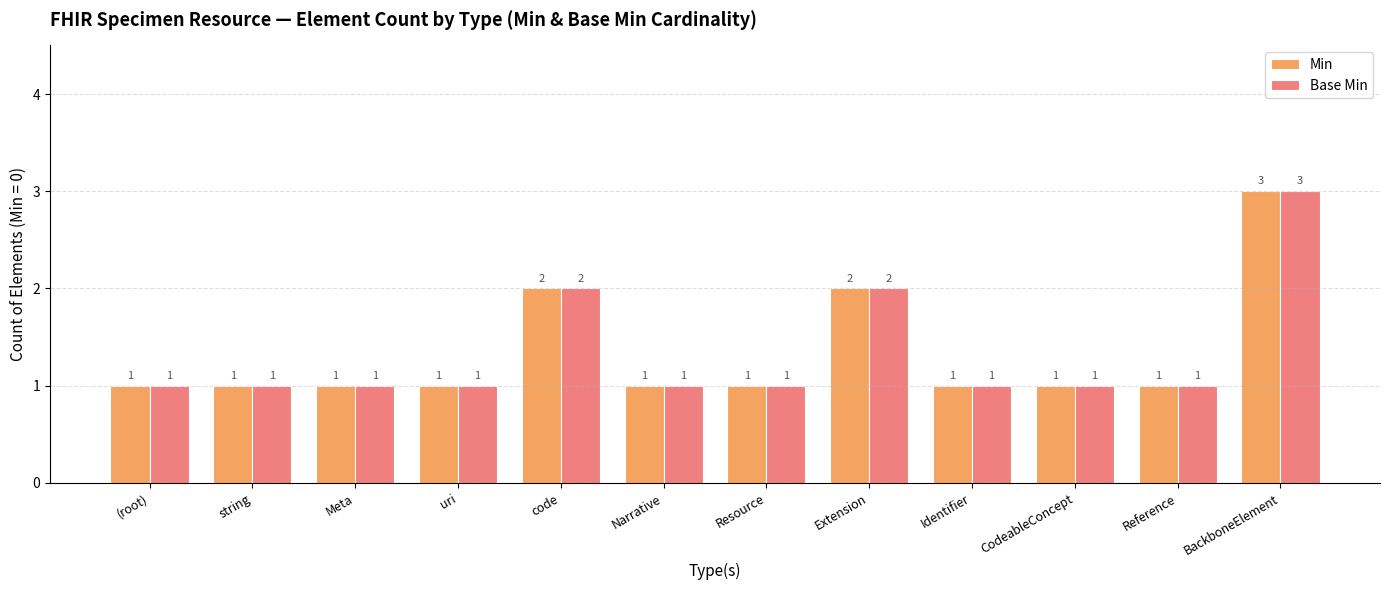

What is the difference between the Base Min values at Extension and Resource?

1